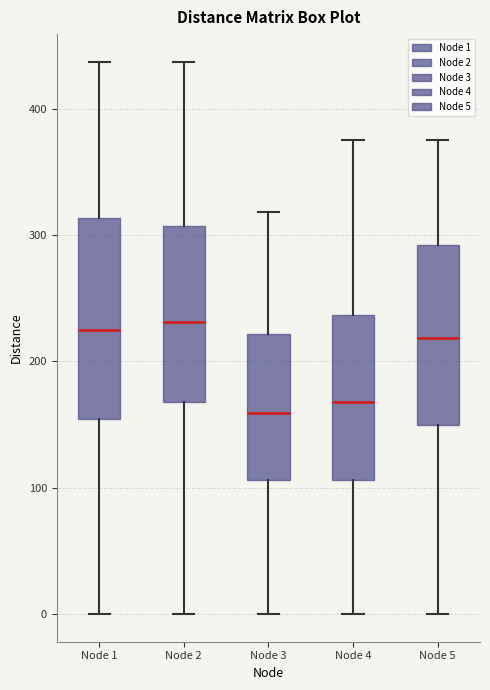

Where does the lower whisker of the box for Node 5 end on the y-axis? The values are not printed on the chart, so give them approximately, as read against the axis.

0